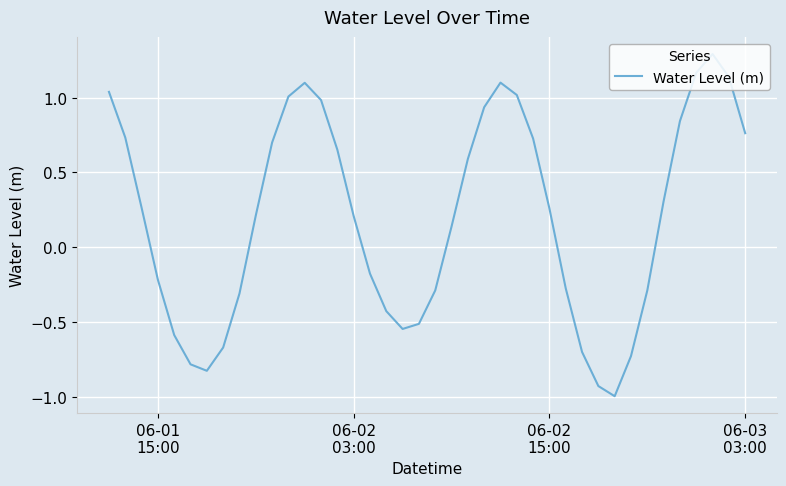

True or false: the data has more than 2 interior local peaks.

True